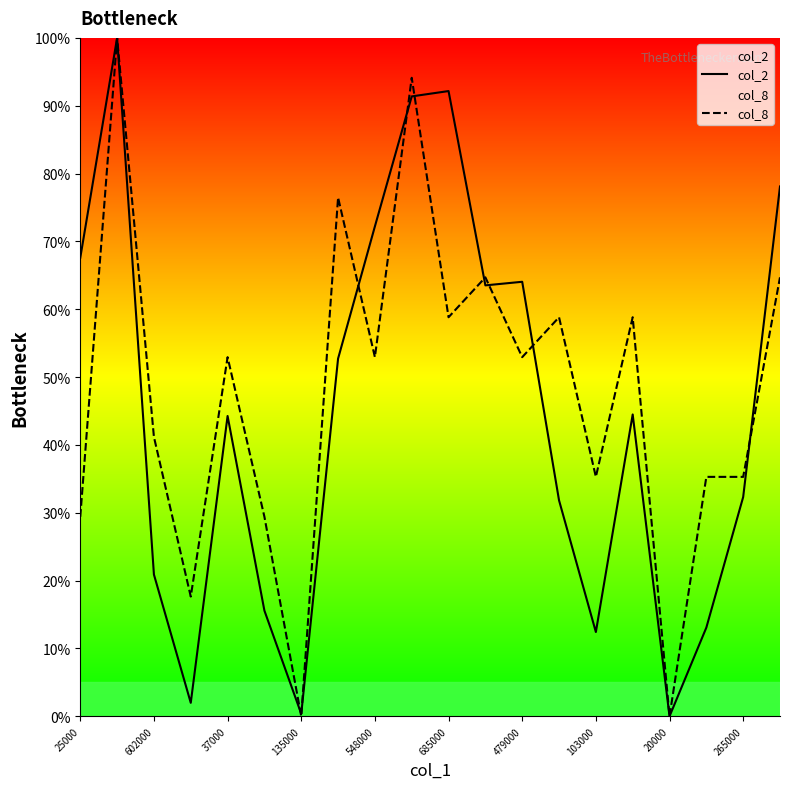

Which series has the widest spread of values?

col_2